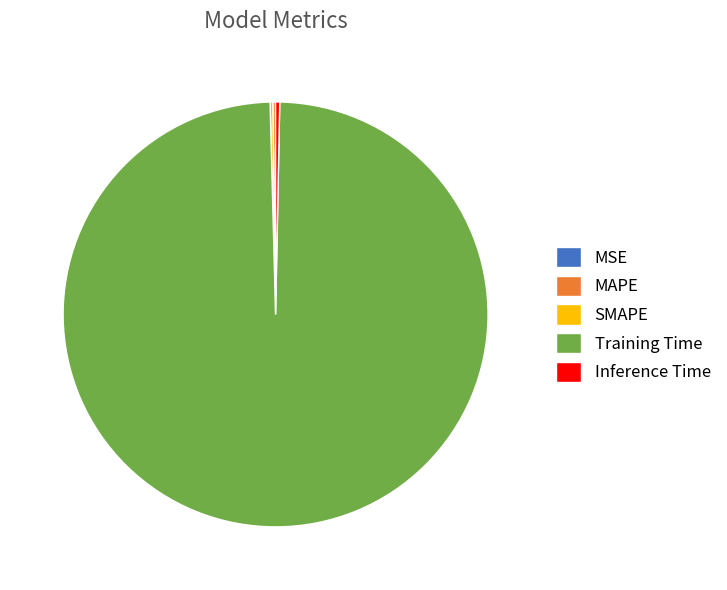

True or false: Training Time accounts for 99% of the total.

True